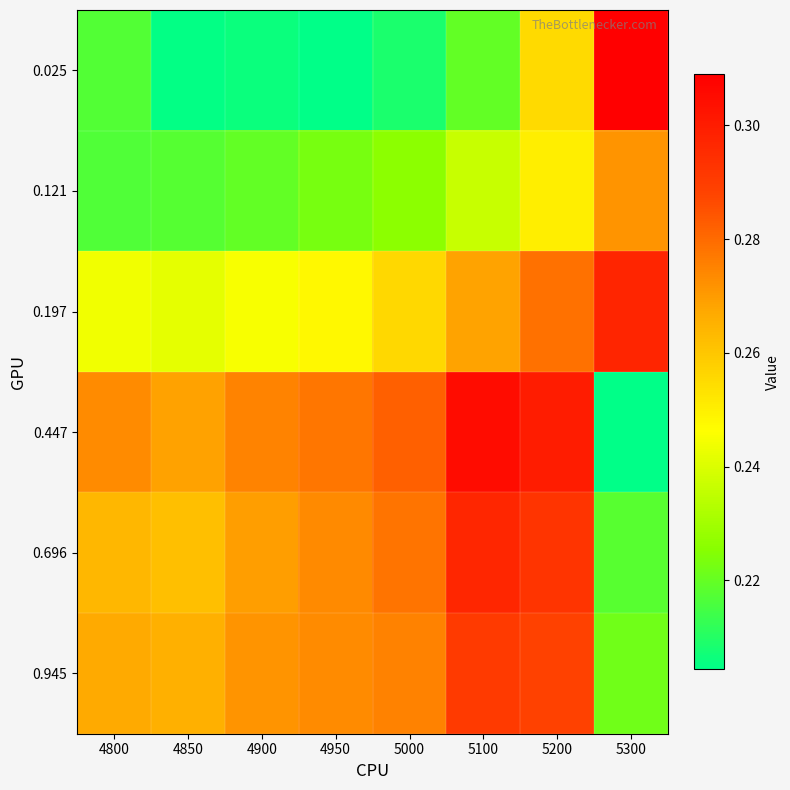

Which category has the highest value across all series?

5300